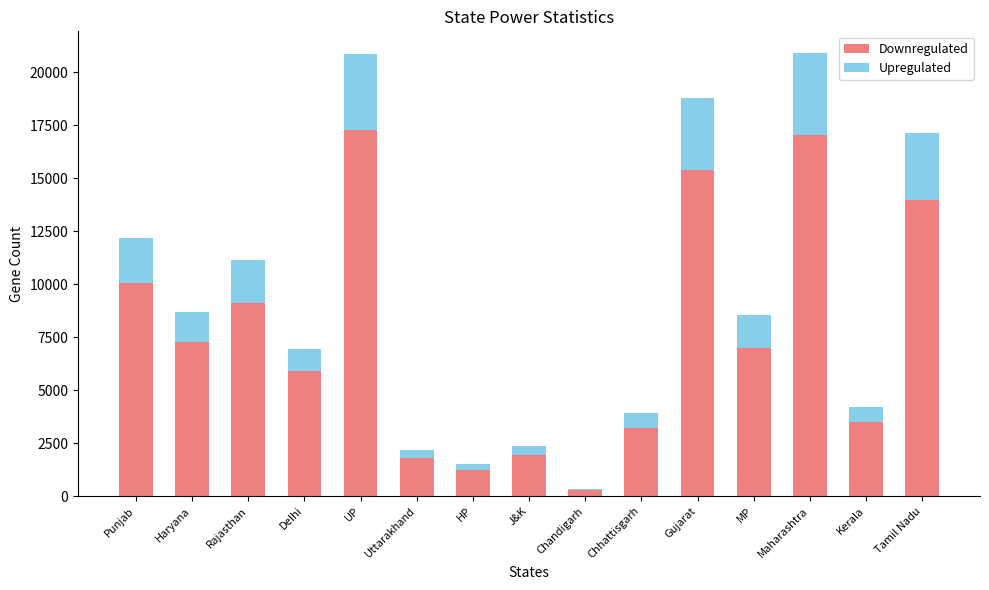

True or false: Downregulated has a value of 3677 at MP.

False